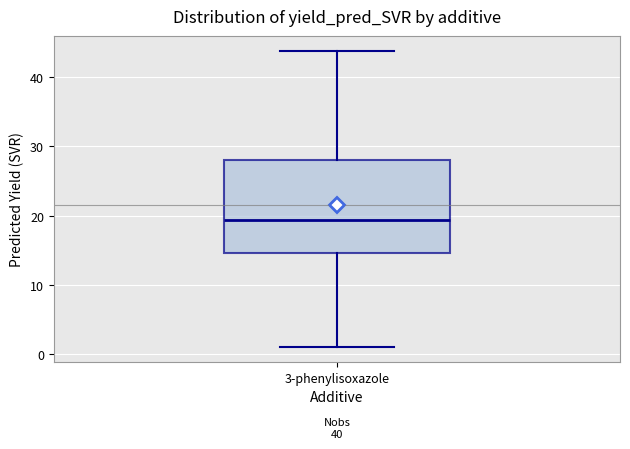

Read this box plot against the y-axis: the position of the median line, the range covered by the box, and the ends of both whiskers. The values are not printed on the chart, so give them approximately, as read against the axis.

median 19, box 15 to 28, whiskers 1 to 44